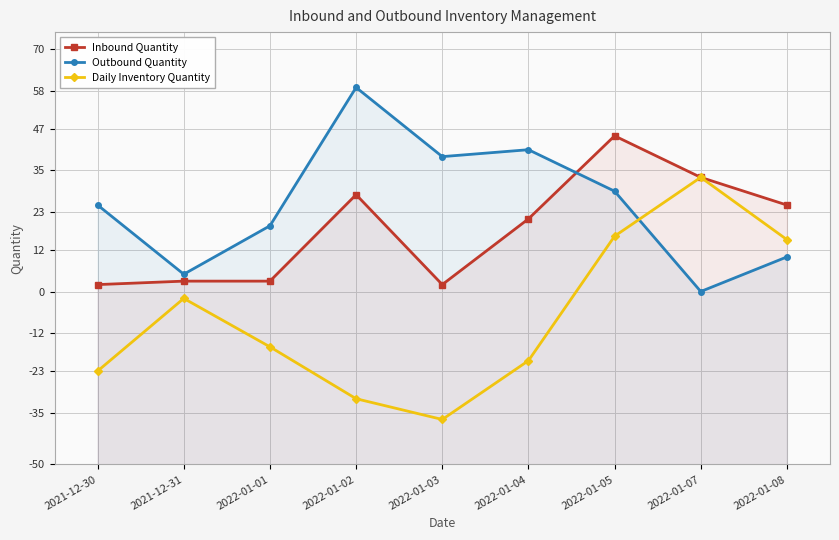

What is the label of the 5th point from the left?

2022-01-03